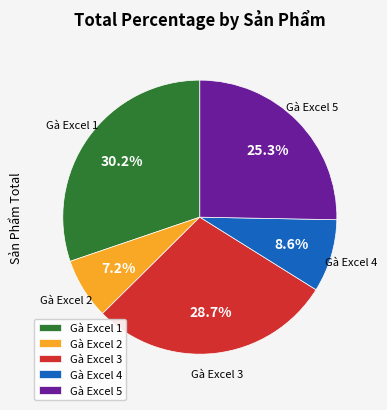

Which has a higher value, Gà Excel 1 or Gà Excel 3?

Gà Excel 1